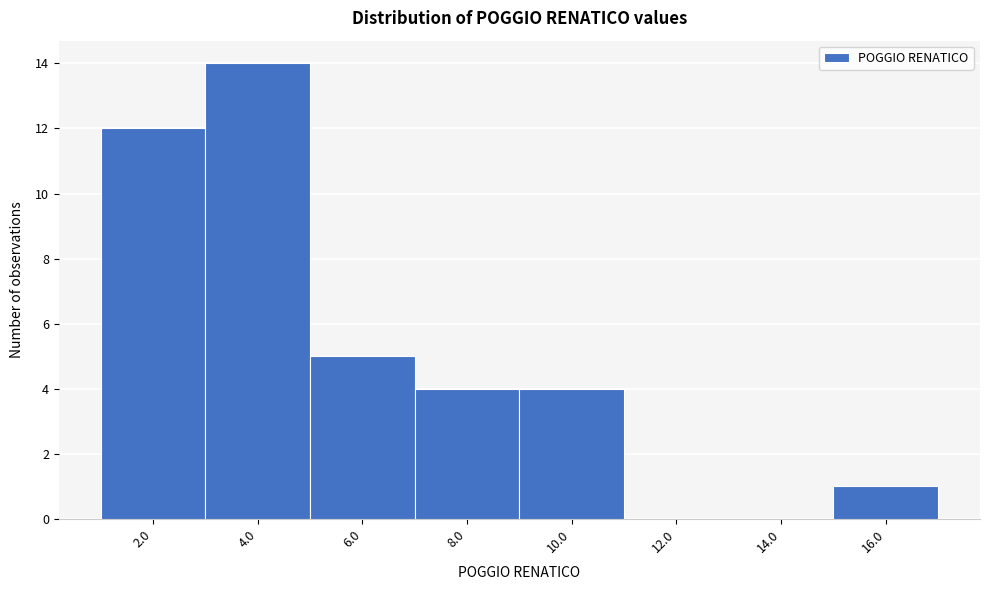

Reading left to right, list all the values displayed in this chart.

2.0=12	4.0=14	6.0=5	8.0=4	10.0=4	12.0=0	14.0=0	16.0=1